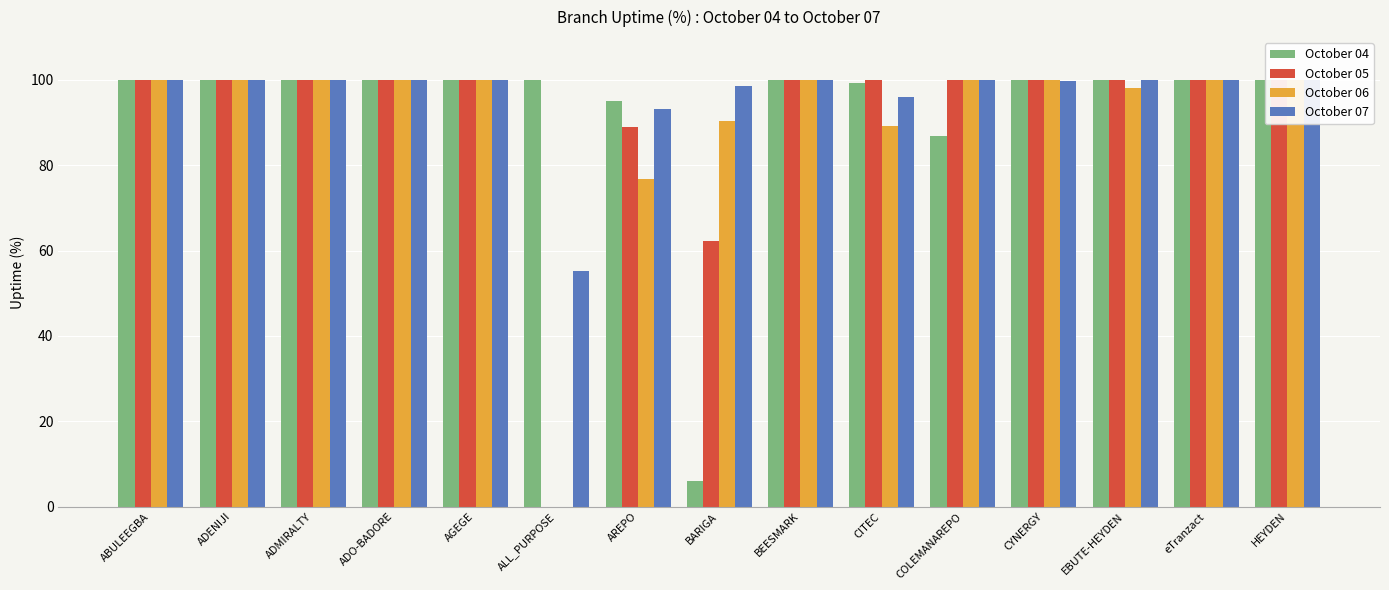

What are all the series names shown in the legend?

October 04, October 05, October 06, October 07